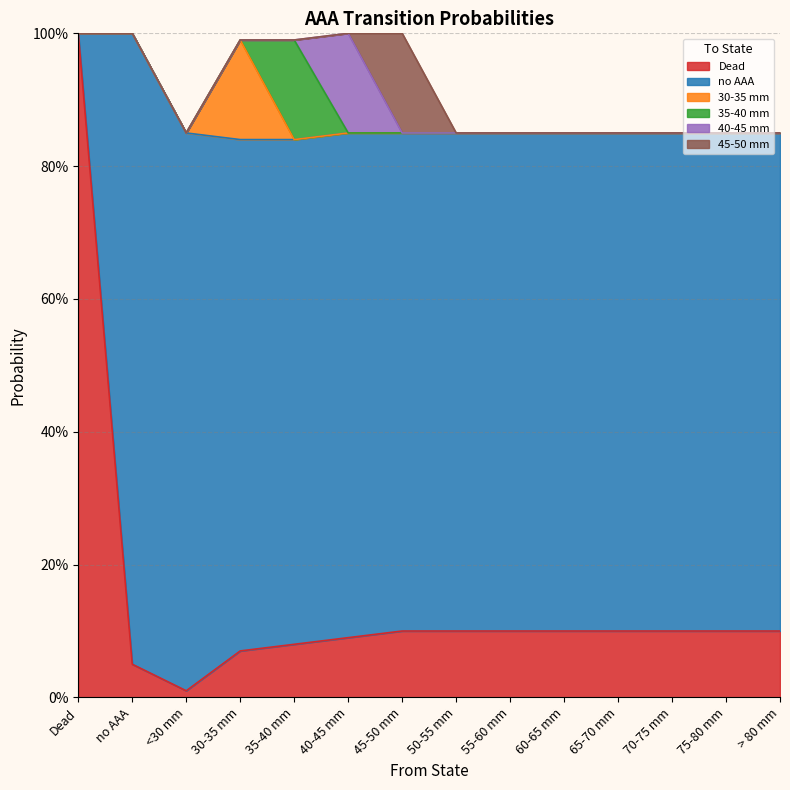

True or false: 35-40 mm and 40-45 mm intersect in this chart.

True